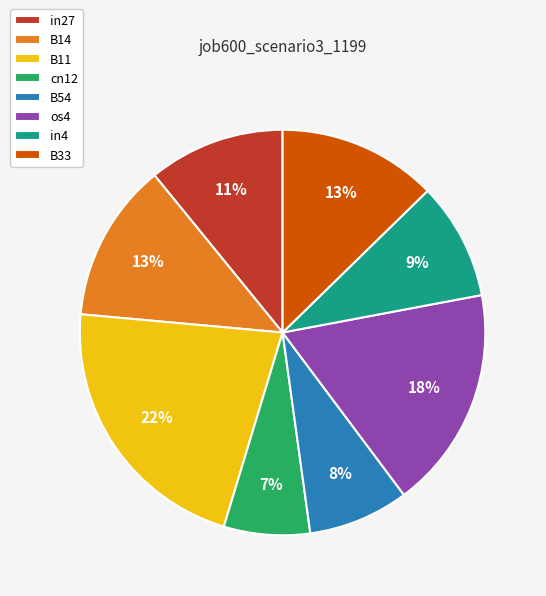

How many slices are in this pie chart?

8